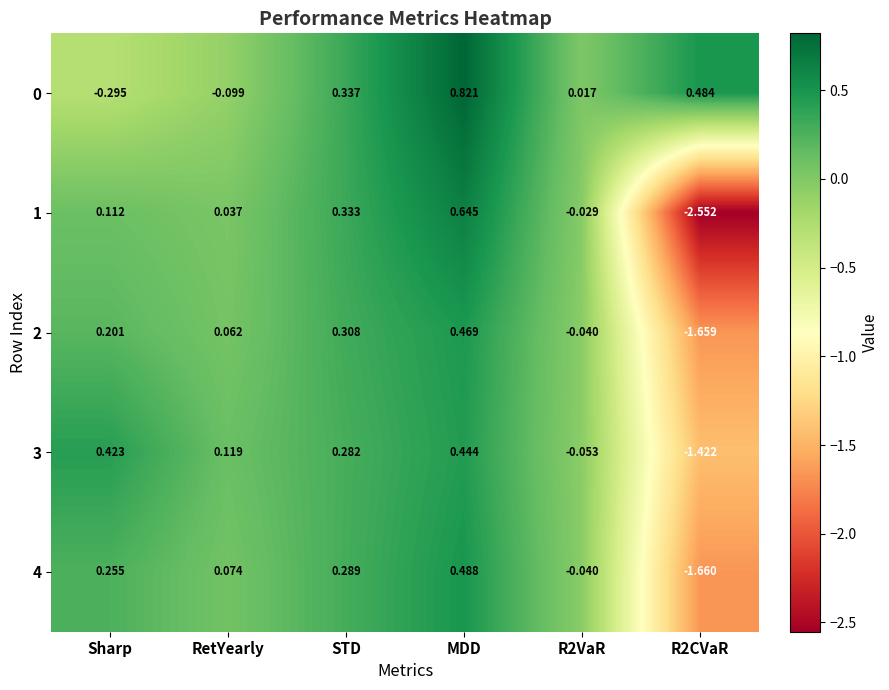

Which label corresponds to the largest value in the chart?

MDD